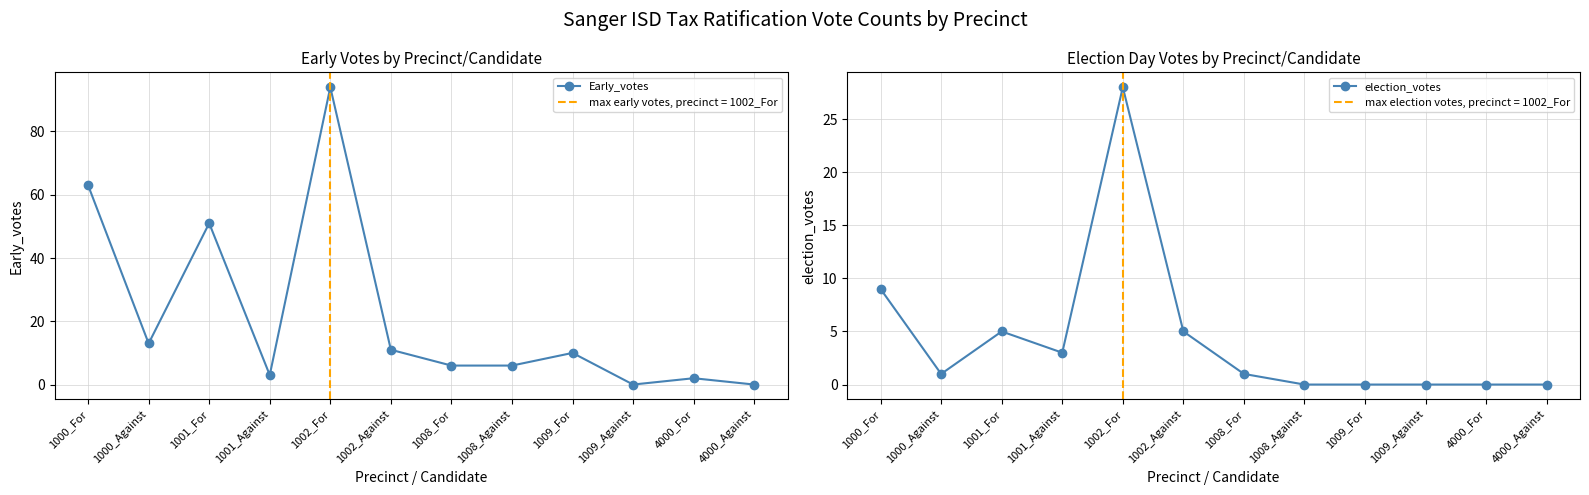

Where does the Early_votes series first go above 10?

1000_For